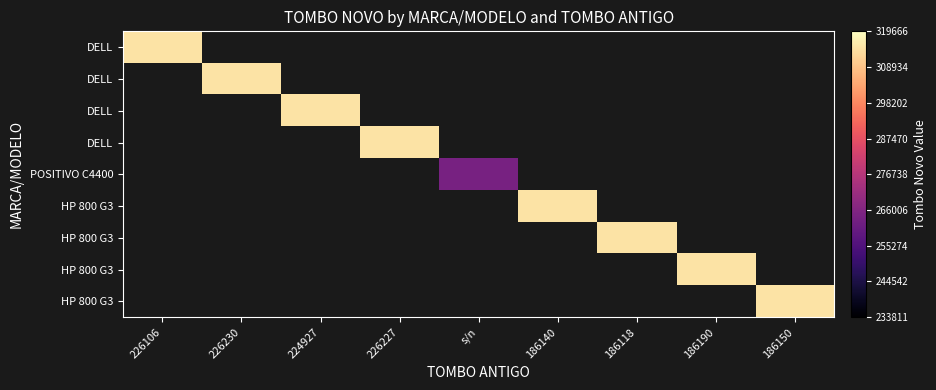

Which label corresponds to the smallest value in the chart?

s/n